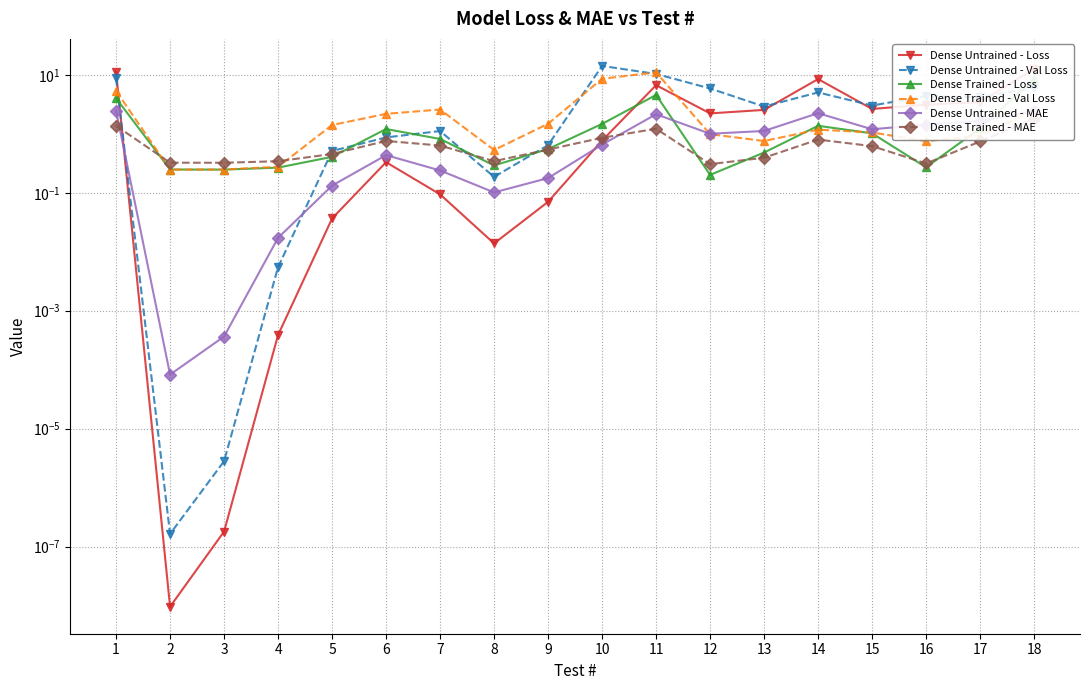

How many times do Dense Untrained - Loss and Dense Untrained - Val Loss cross each other?

4